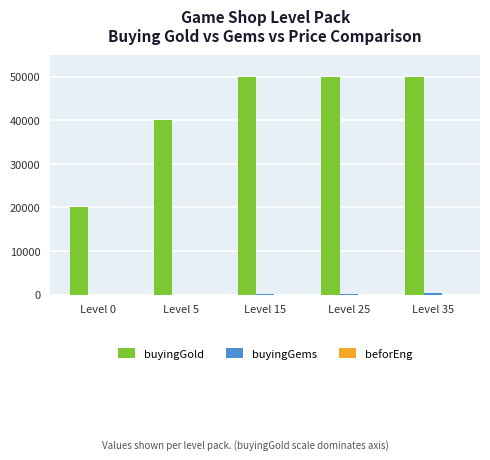

Which series has the largest total across all categories?

buyingGold